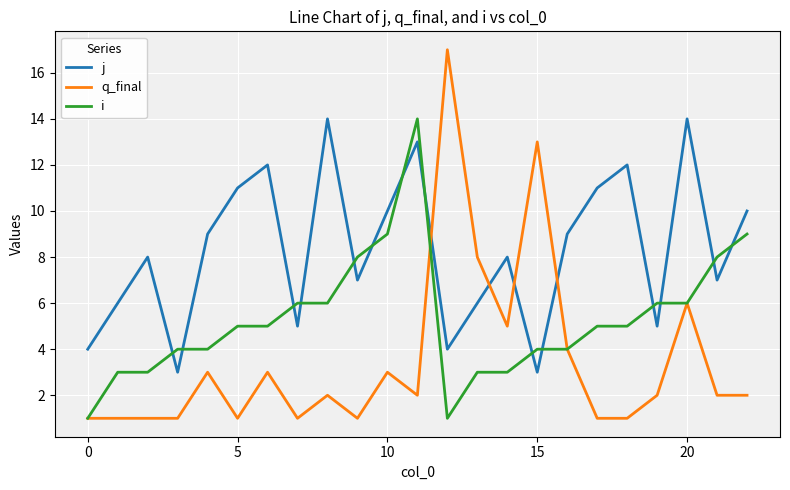

What is the minimum value for i?

1